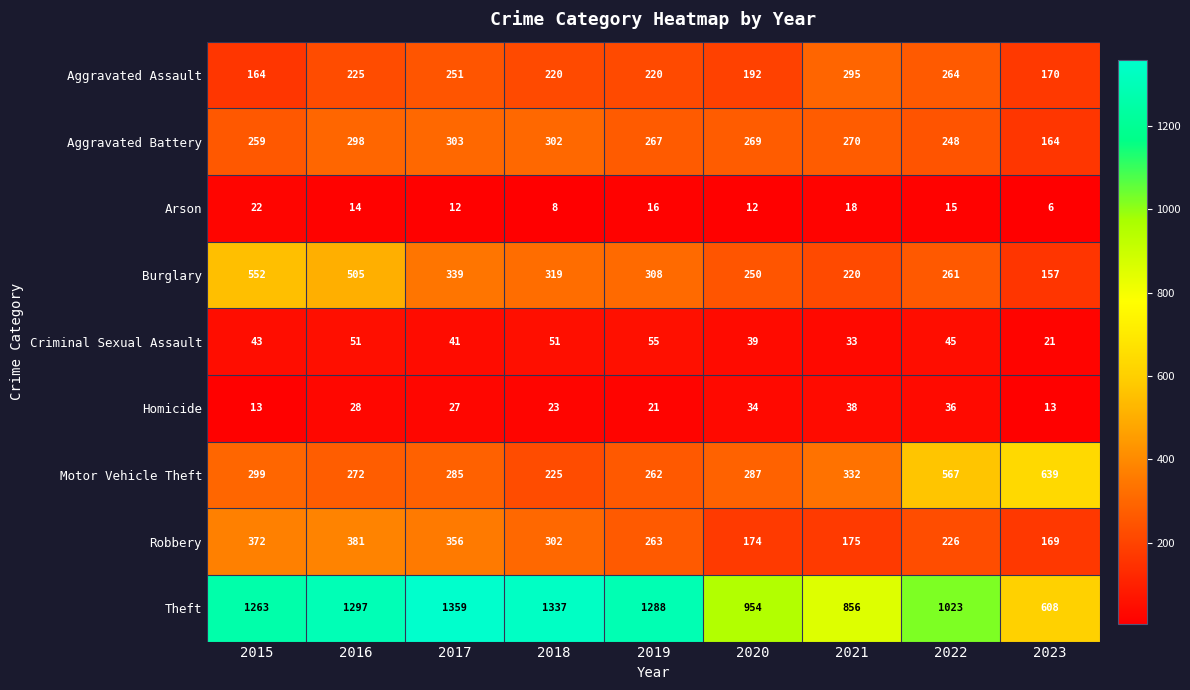

At which label does Criminal Sexual Assault reach its minimum?

2023